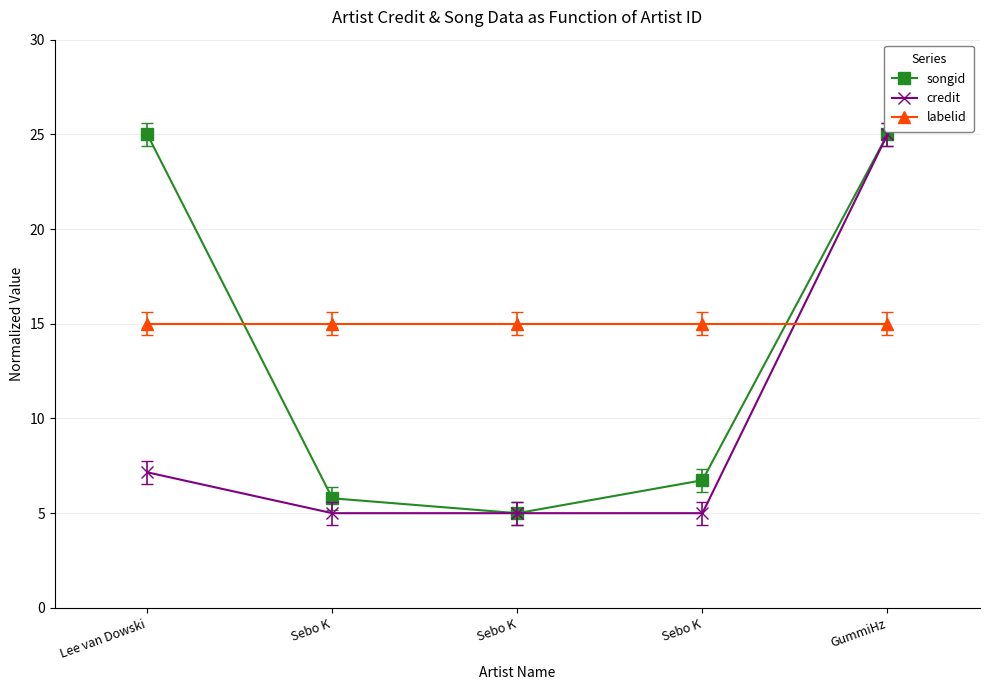

What is the total value across all series at Sebo K?

25.8